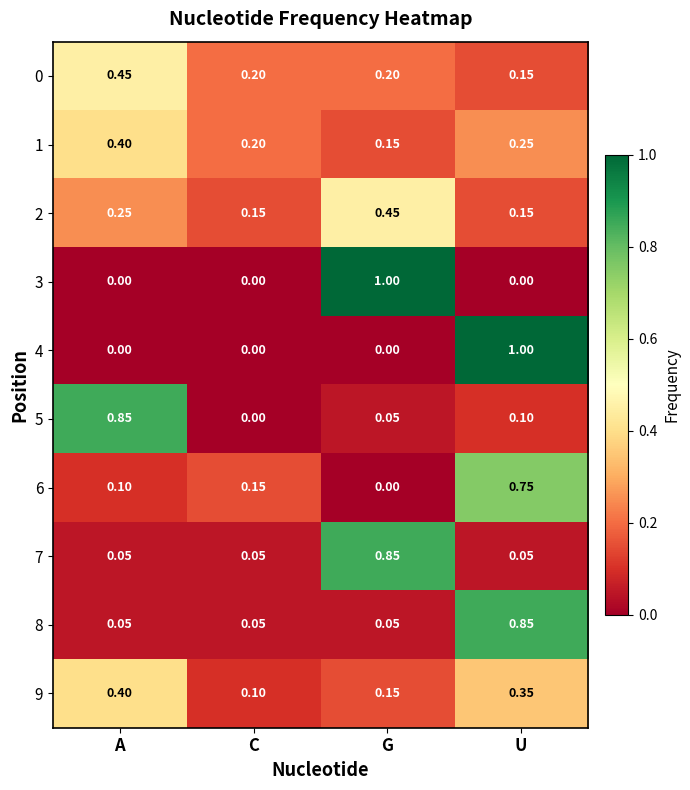

At which category is the sum across all series the highest?

U